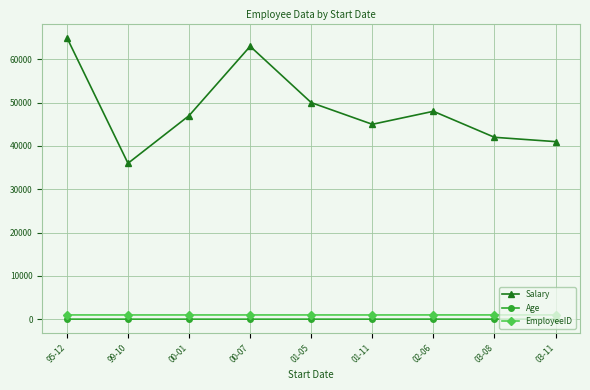

True or false: Age and EmployeeID intersect in this chart.

False